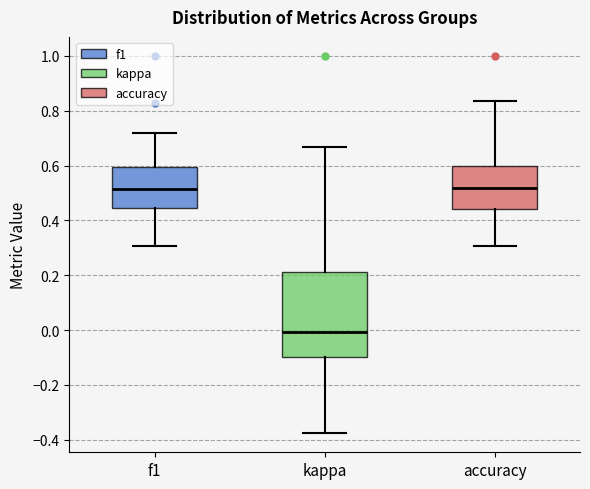

Comparing the boxes themselves (not the whiskers), which one is the tallest?

kappa